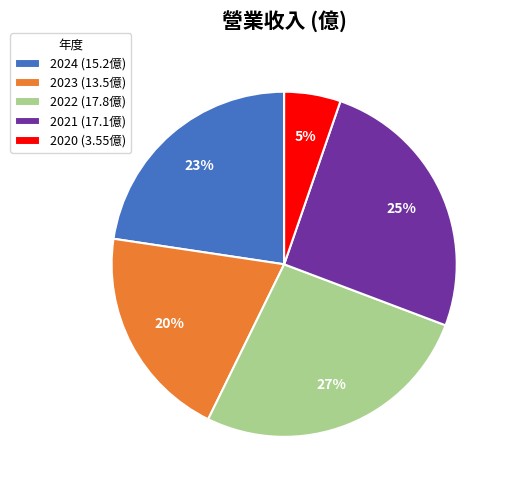

The 2020 slice represents 5% of the pie. True or false?

True